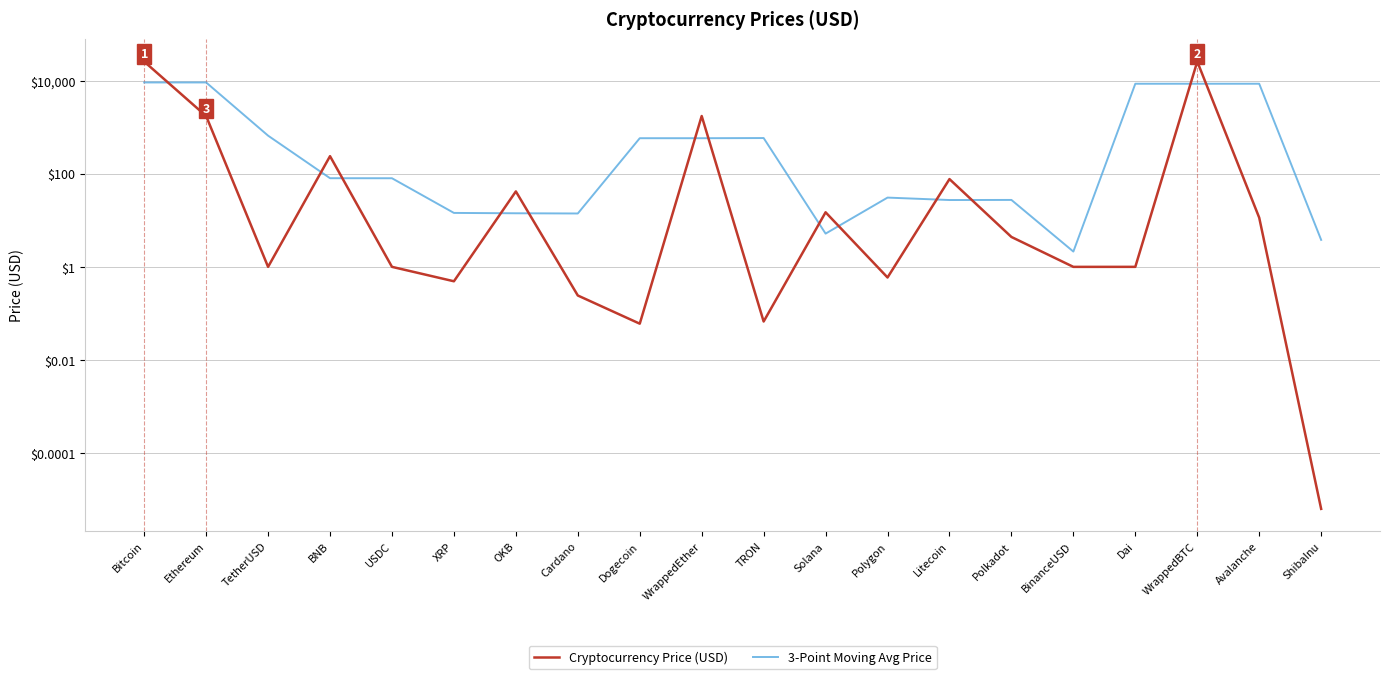

True or false: 3-Point Moving Avg Price has more than 2 interior local peaks.

True